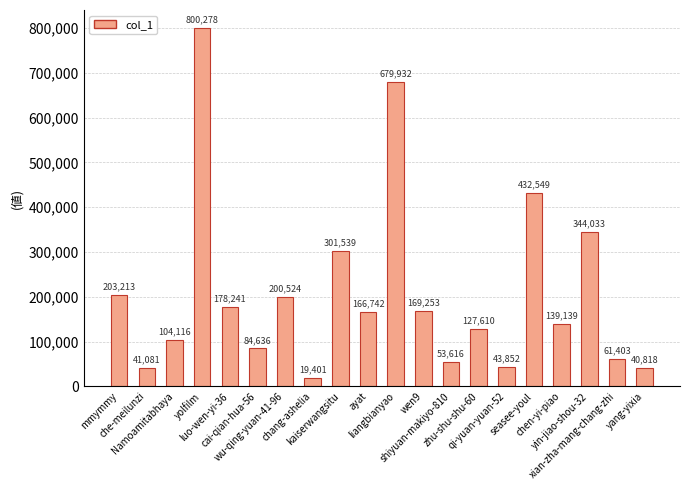

List the labels in order of value, smallest first.

chang-ashelia, yang-yixia, che-meilunzi, qi-yuan-yuan-52, shiyuan-makiyo-810, xian-zha-mang-chang-zhi, cai-qian-hua-56, Namoamitabhaya, zhu-shu-shu-60, chen-yi-piao, ayat, wen9, luo-wen-yi-36, wu-qing-yuan-41-96, mmymmy, kaiserwangsitu, yin-jiao-shou-32, seasee-youl, liangbianyao, yolfilm